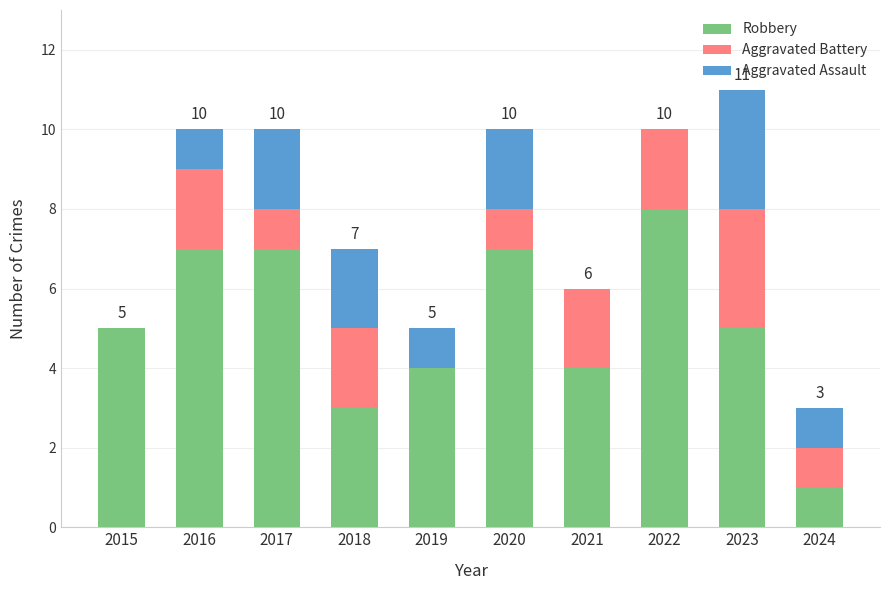

How many series are shown in this chart?

3